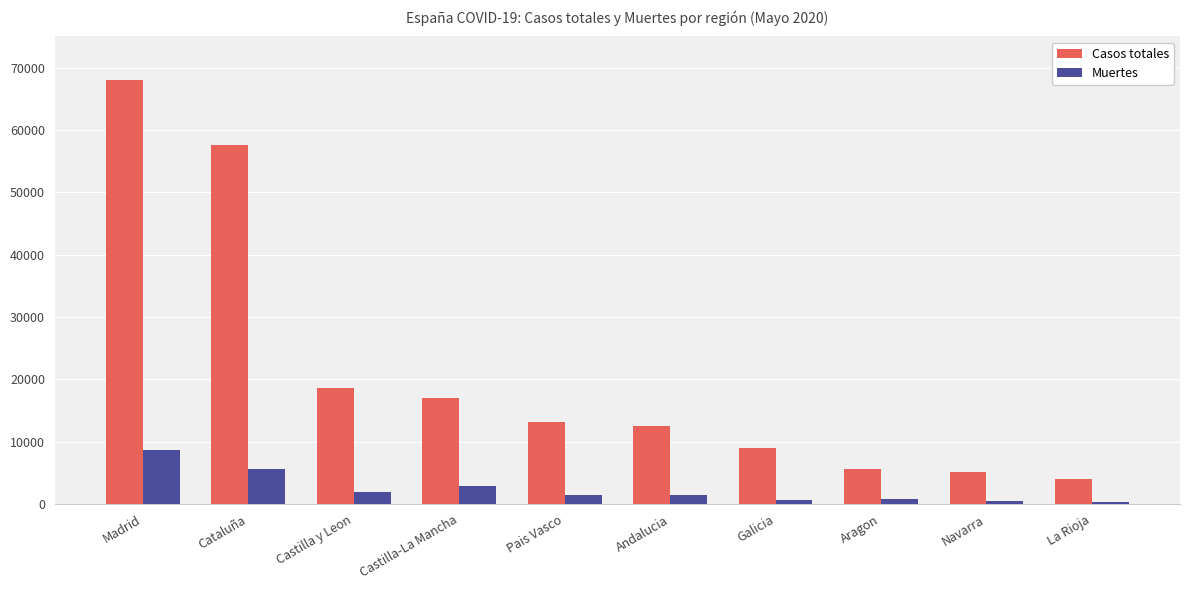

What is the lowest value of the Casos totales series?

4044